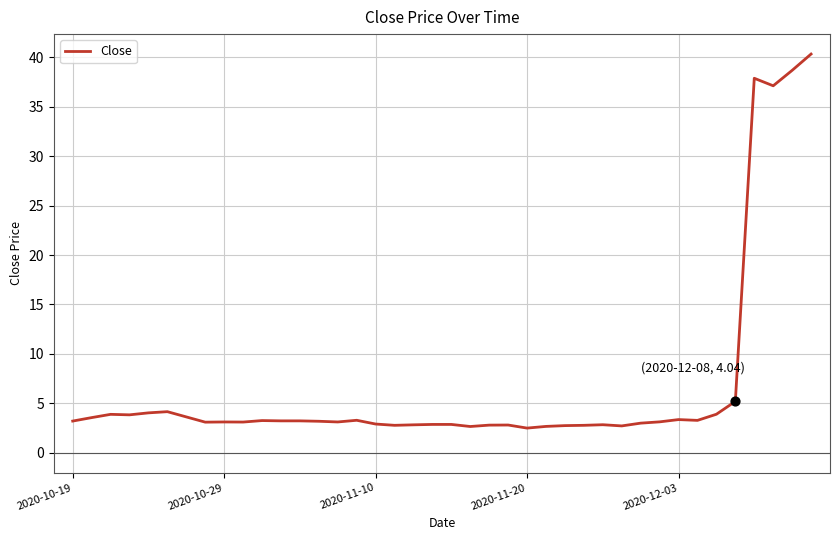

What is the minimum value shown in the chart?

2.5